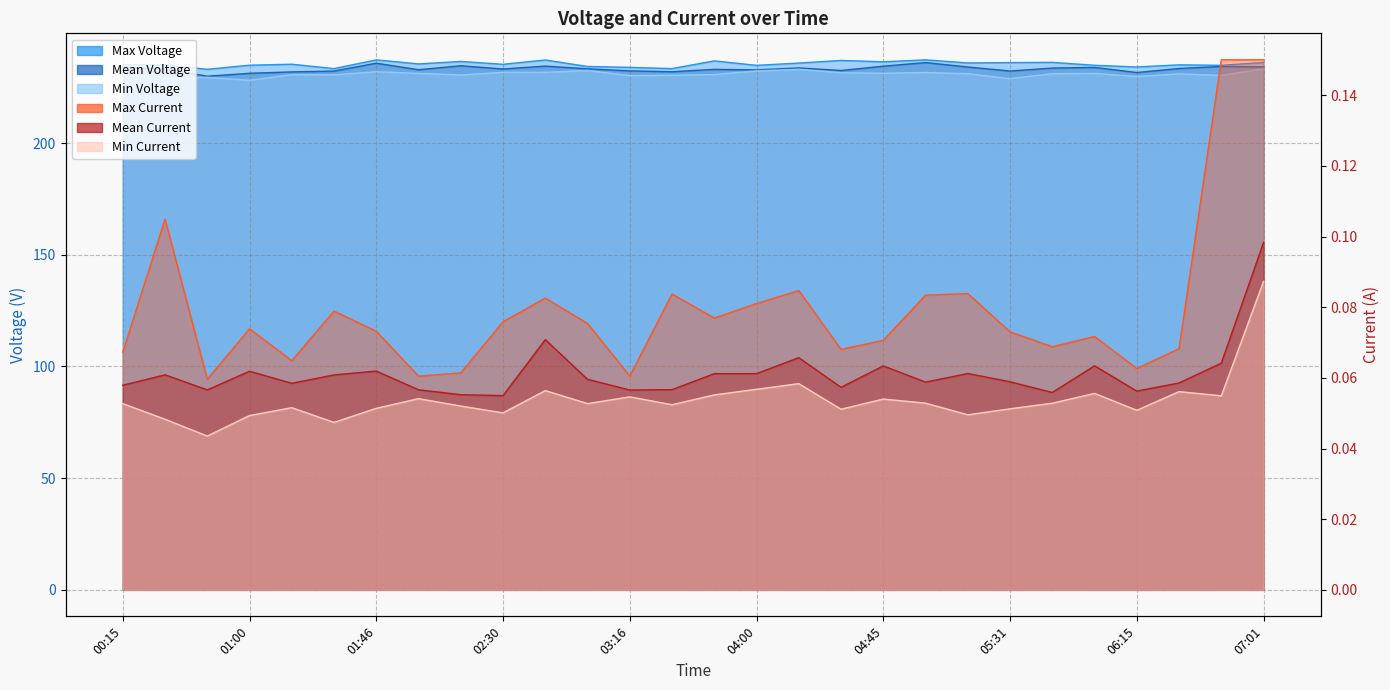

Does the chart display data point markers on the line(s)?

No